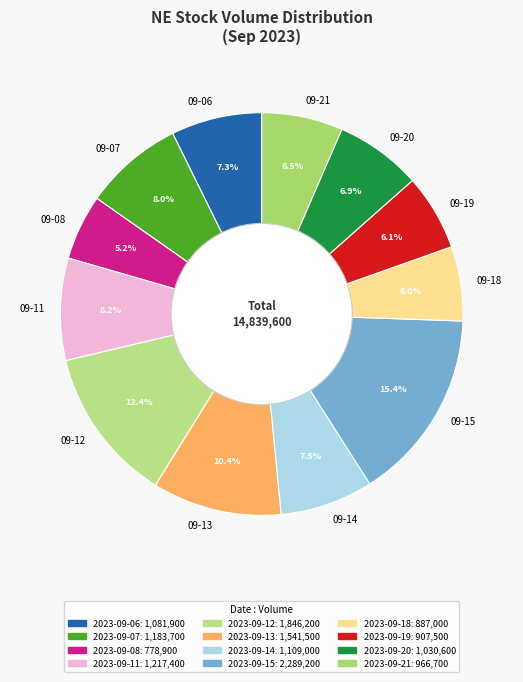

Which slice is the largest?

09-15